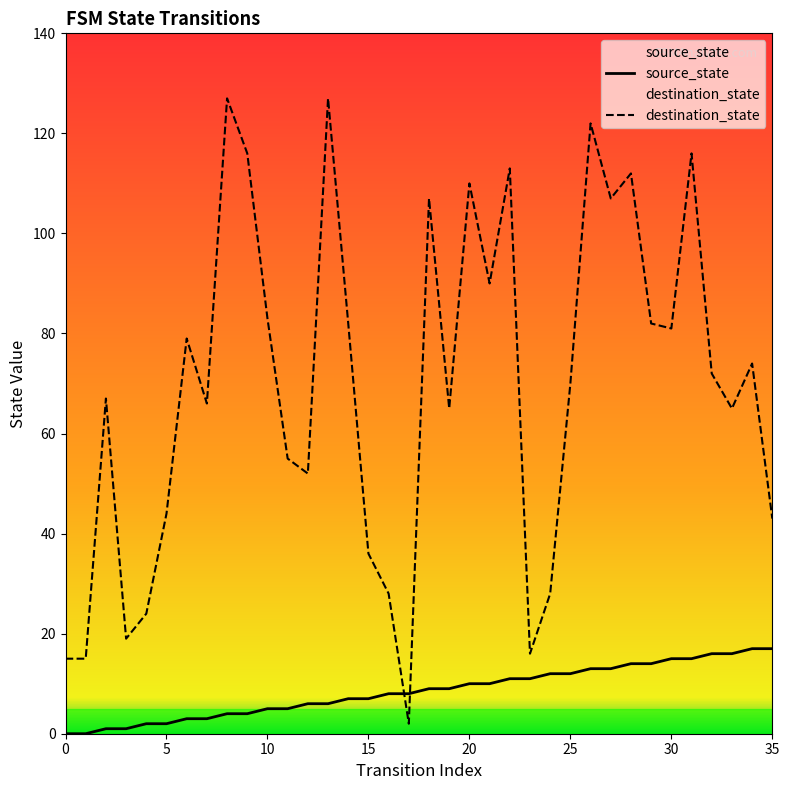

Which series has the largest total across all categories?

destination_state